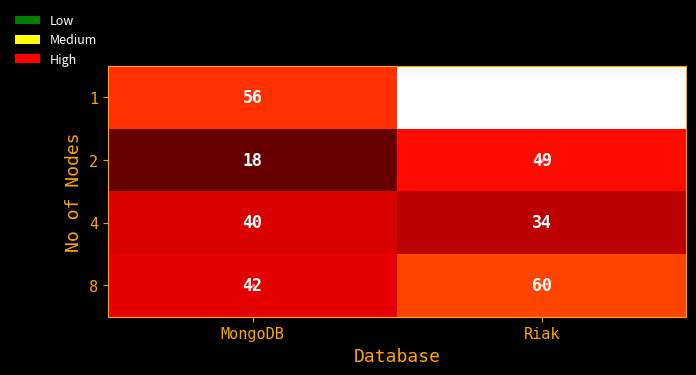

At which category does the chart reach its minimum across all series?

MongoDB